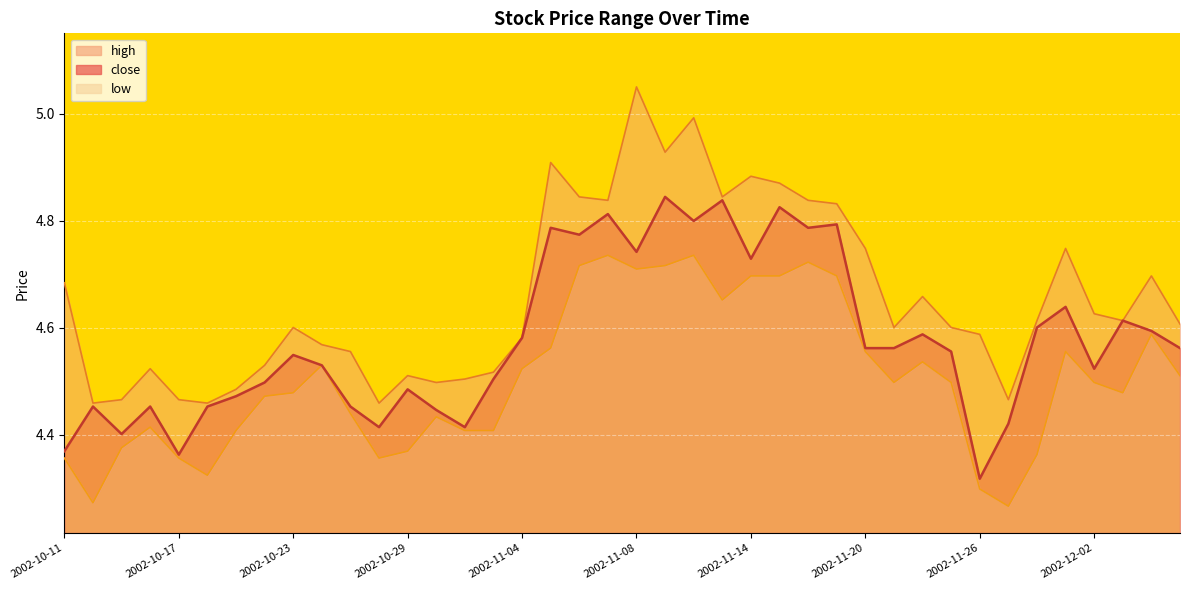

At which label is low closest to 4?

2002-11-27